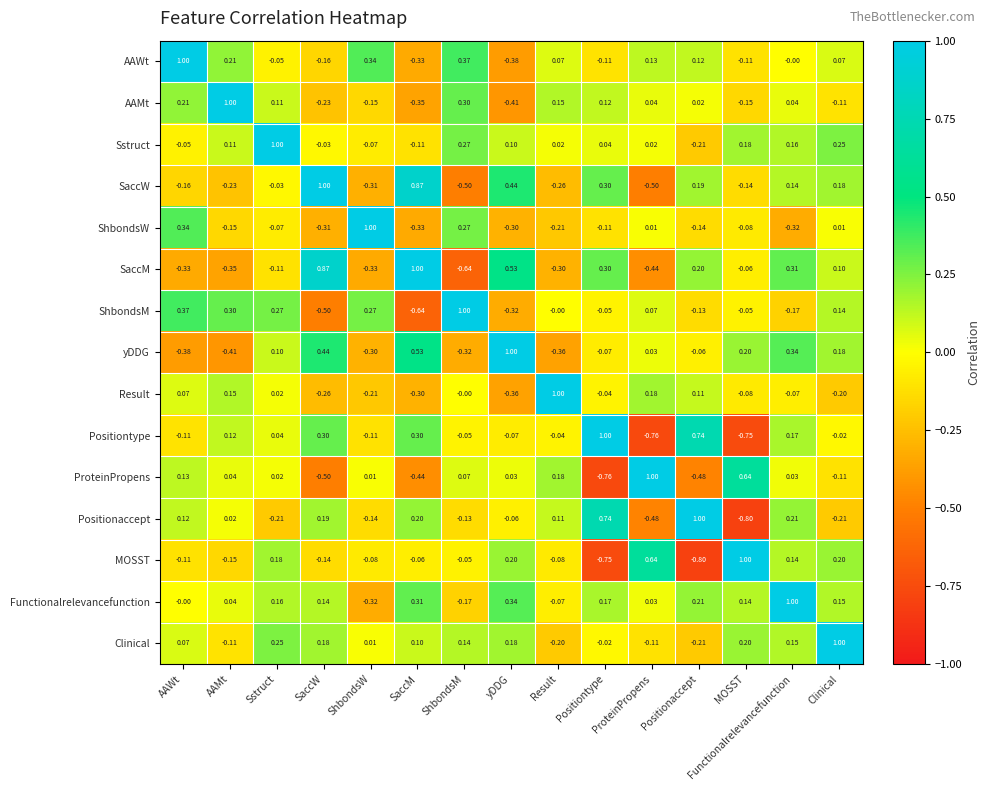

At which category is the sum across all series the highest?

Functionalrelevancefunction